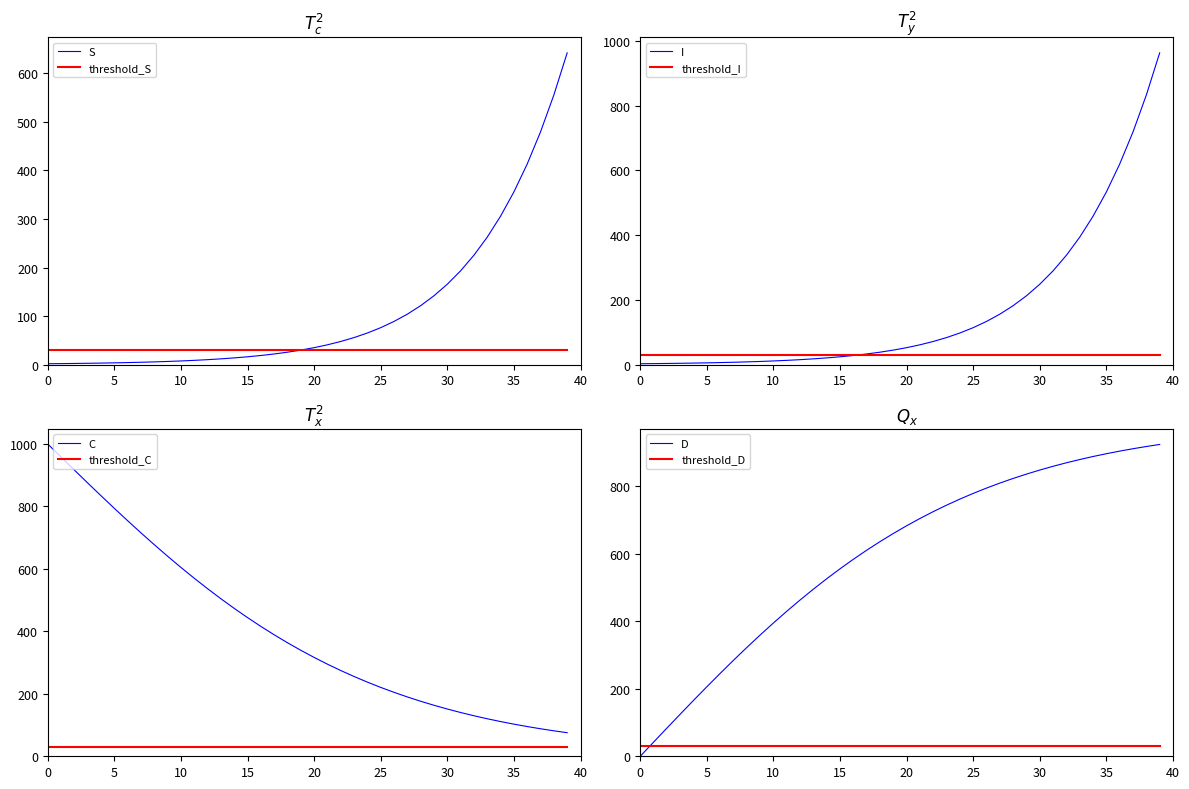

Is it true that C equals 918.5 at 38?

True